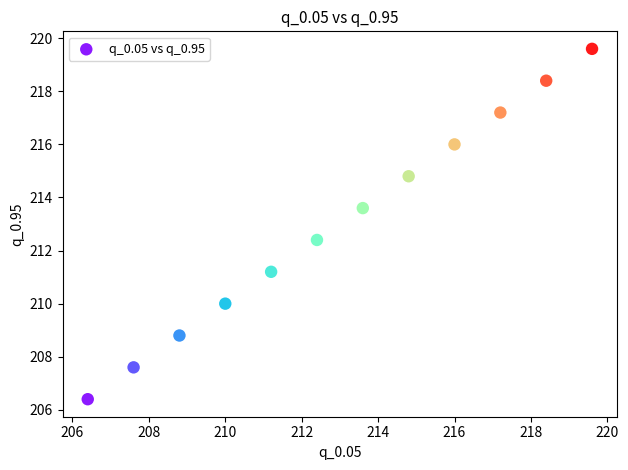

What is the average Y value?

213.0